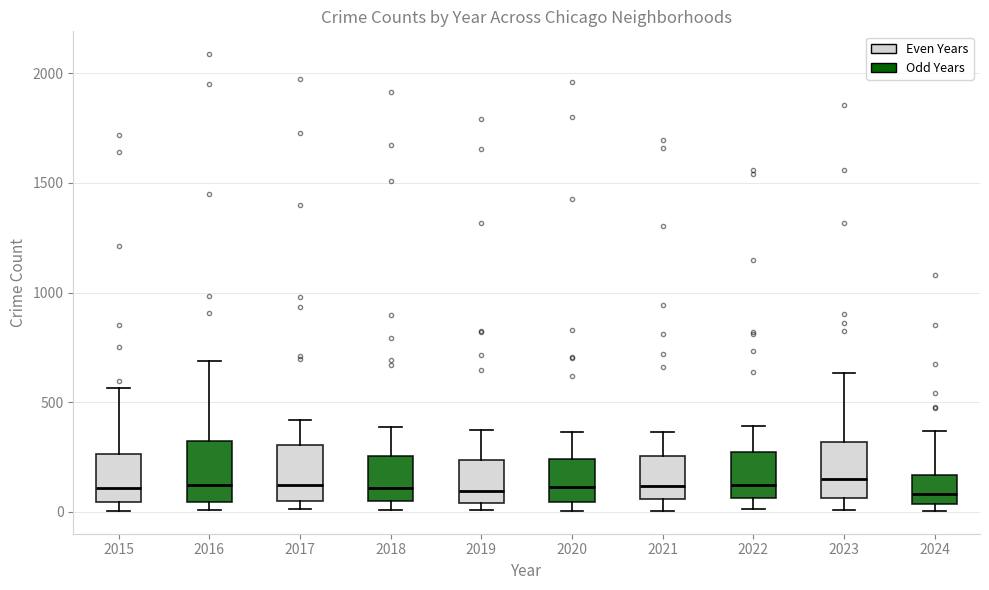

Where is the lower edge of the box at x = 2015 on the y-axis? The values are not printed on the chart, so give them approximately, as read against the axis.

50